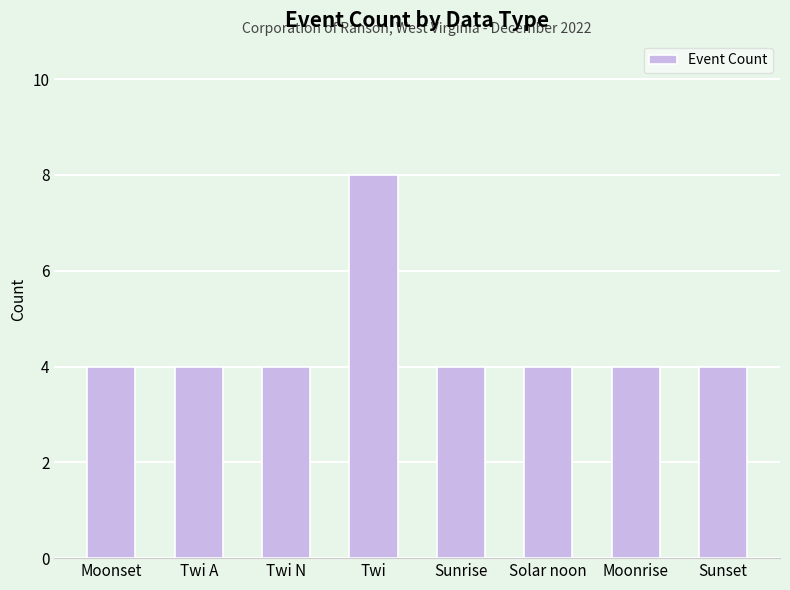

Count the values in the range 4 to 5.

7